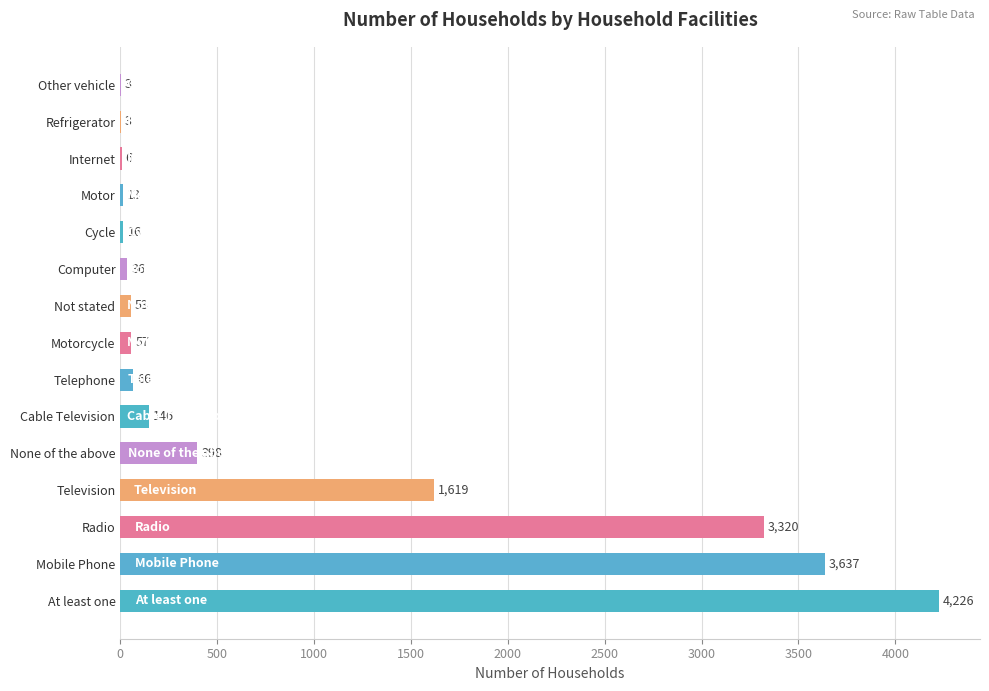

Reading bottom to top, what are all the values shown in this chart?

At least one=4226	Mobile Phone=3637	Radio=3320	Television=1619	None of the above=398	Cable Television=146	Telephone=66	Motorcycle=57	Not stated=53	Computer=36	Cycle=16	Motor=13	Internet=6	Refrigerator=3	Other vehicle=3